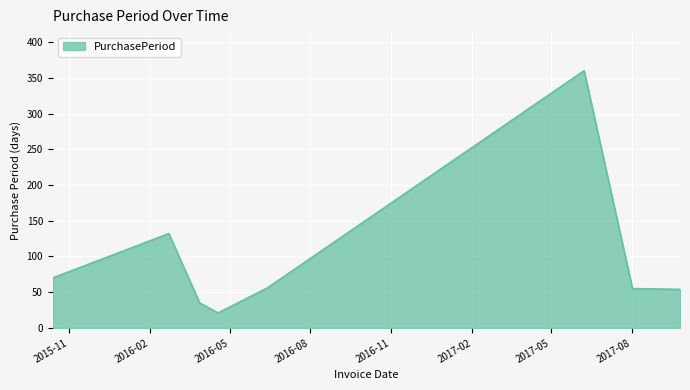

True or false: there are more than 2 points higher than both neighbors.

False